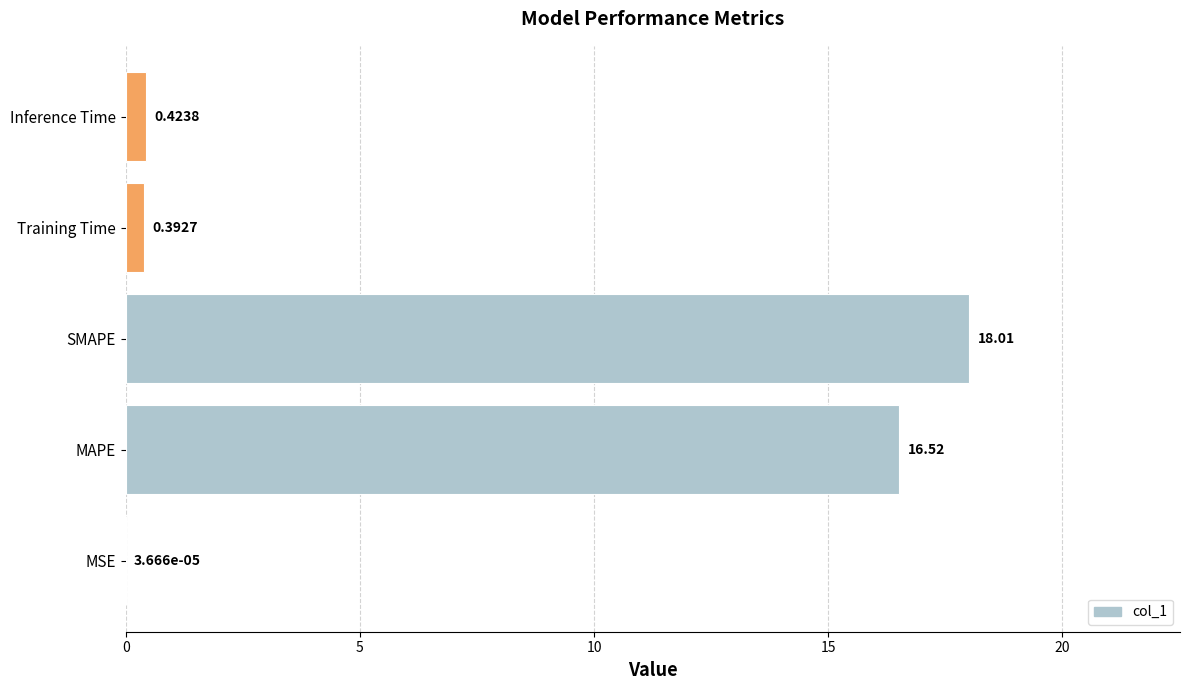

Between Training Time and MAPE, which is larger?

MAPE